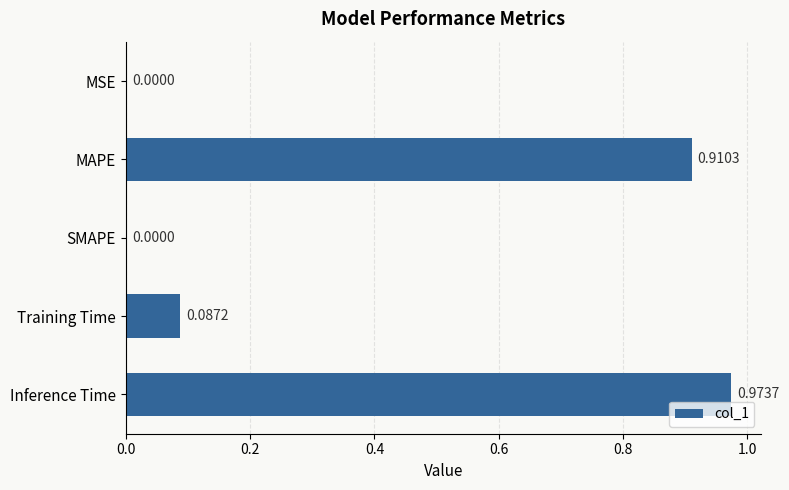

Which has a higher value, MSE or Training Time?

Training Time